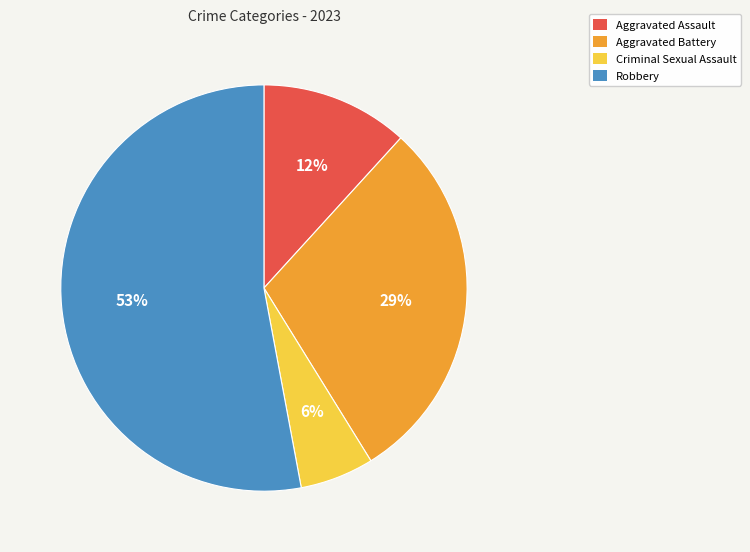

To the nearest percent, what is the average slice percentage?

25%